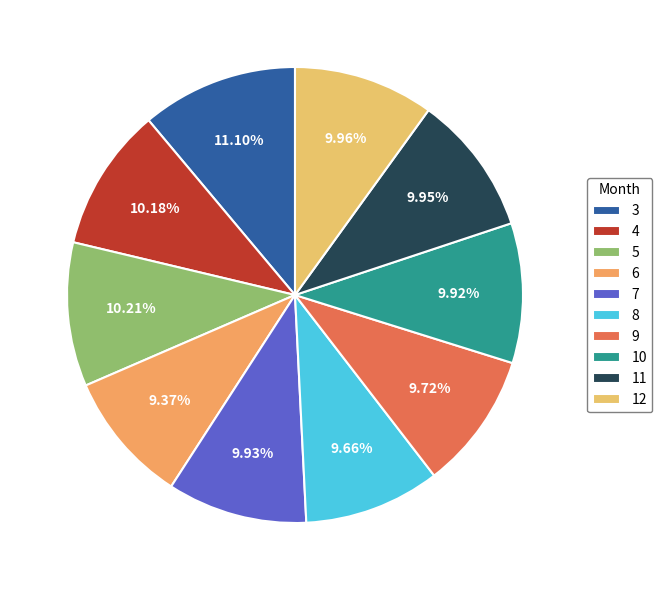

How many slices are in this pie chart?

10